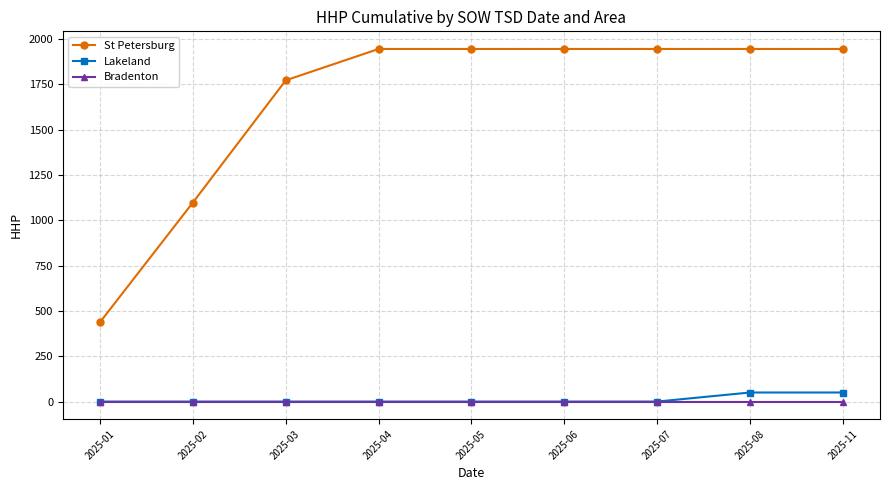

Which series has the largest total across all categories?

St Petersburg